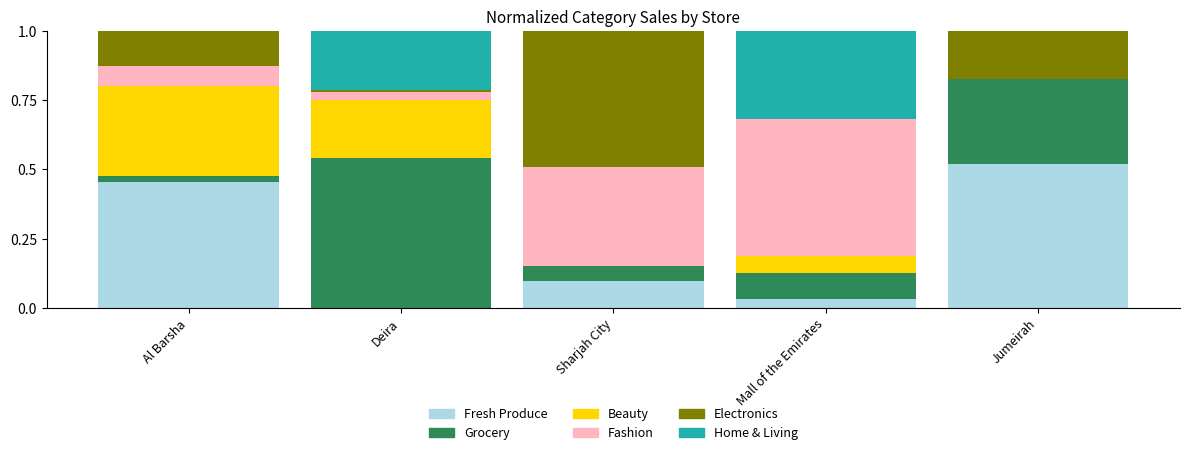

What is the total value across all series at Al Barsha?

1.0